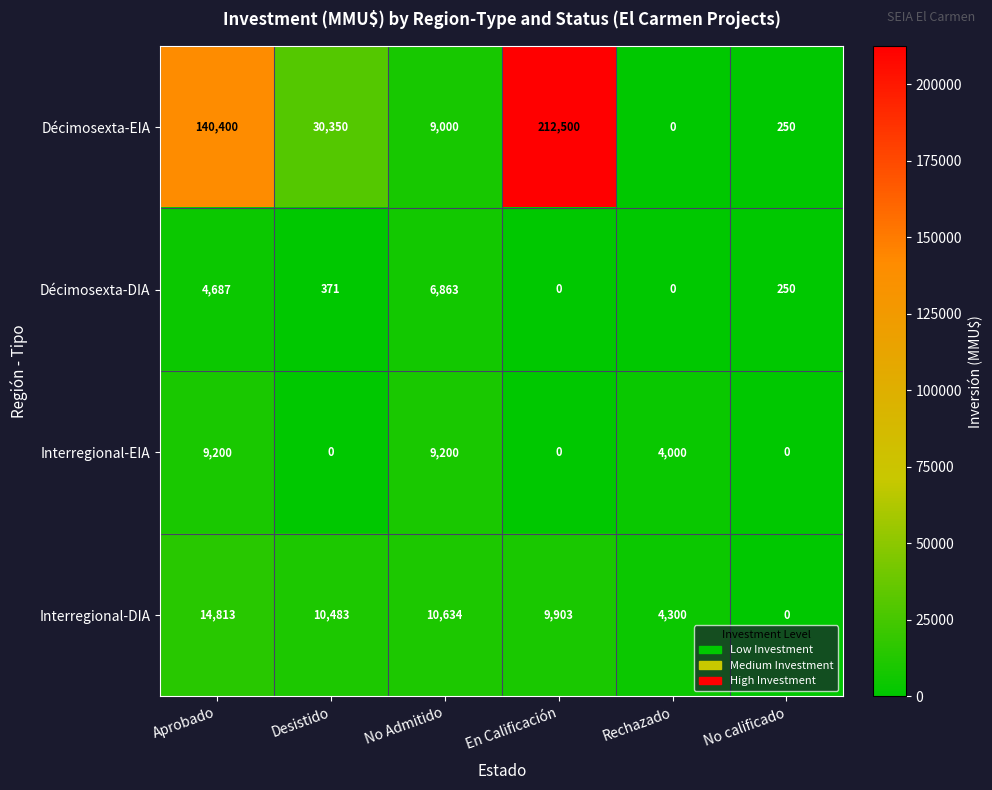

Reading right to left, transcribe all the data shown in this chart.

Décimosexta-EIA: No calificado=250	Rechazado=0	En Calificación=212500	No Admitido=9000	Desistido=30350	Aprobado=140400
Décimosexta-DIA: No calificado=250	Rechazado=0	En Calificación=0	No Admitido=6863	Desistido=371	Aprobado=4687
Interregional-EIA: No calificado=0	Rechazado=4000	En Calificación=0	No Admitido=9200	Desistido=0	Aprobado=9200
Interregional-DIA: No calificado=0	Rechazado=4300	En Calificación=9903	No Admitido=10634	Desistido=10483	Aprobado=14813